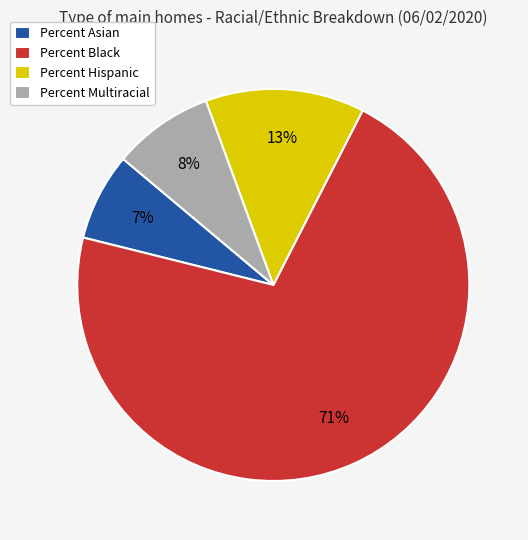

Combined, do Percent Asian and Percent Black account for over 50%?

Yes